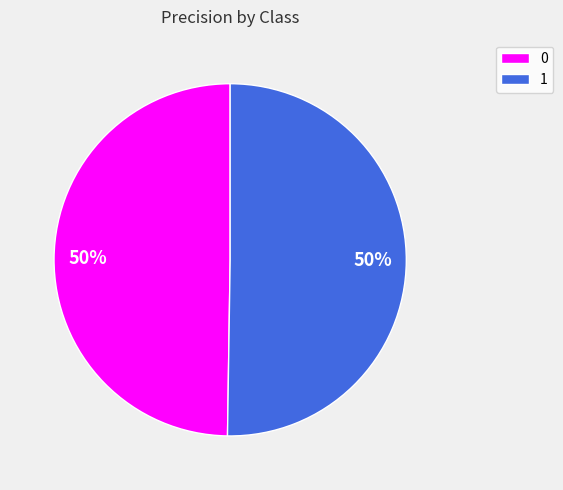

Combined, do 1 and 0 account for over 50%?

Yes